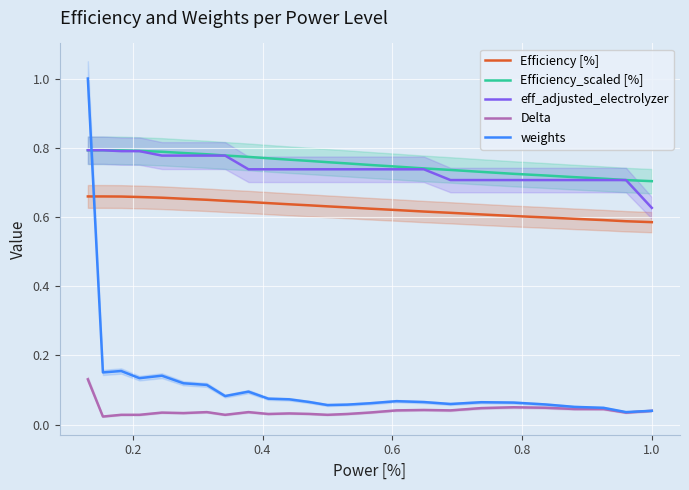

True or false: Efficiency_scaled [%] and Efficiency [%] cross at least once.

False